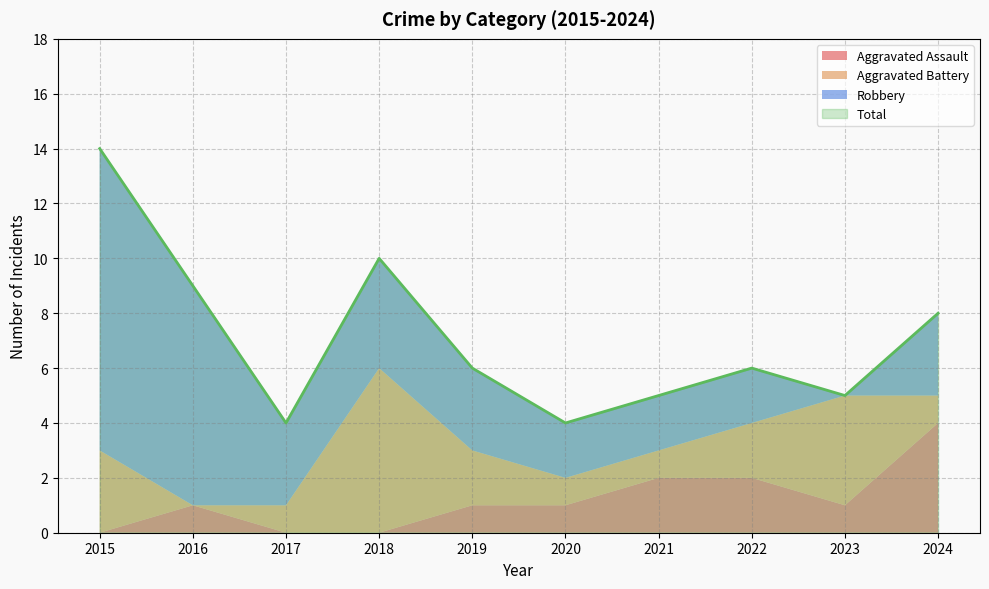

How many intersections are there between Aggravated Battery and Robbery?

3